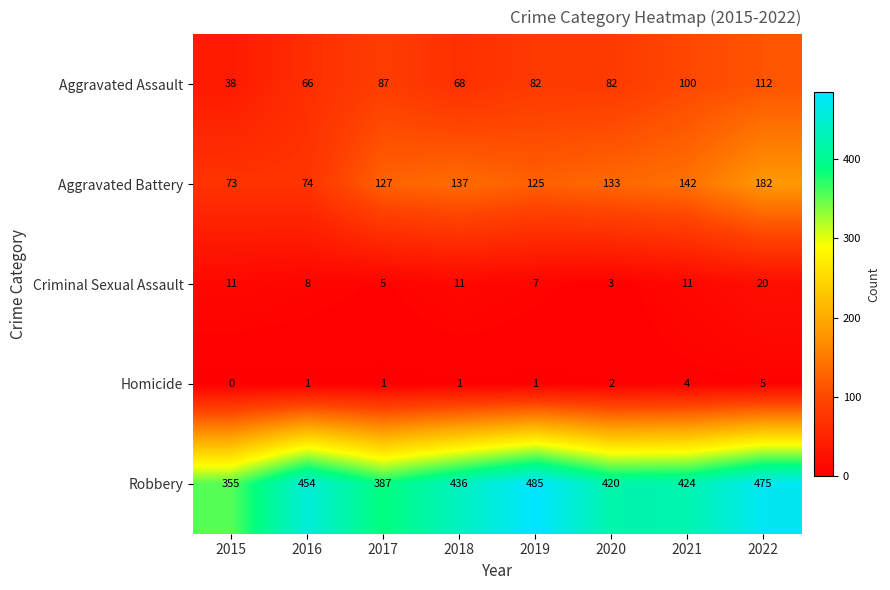

What is the total value across all series at 2017?

607